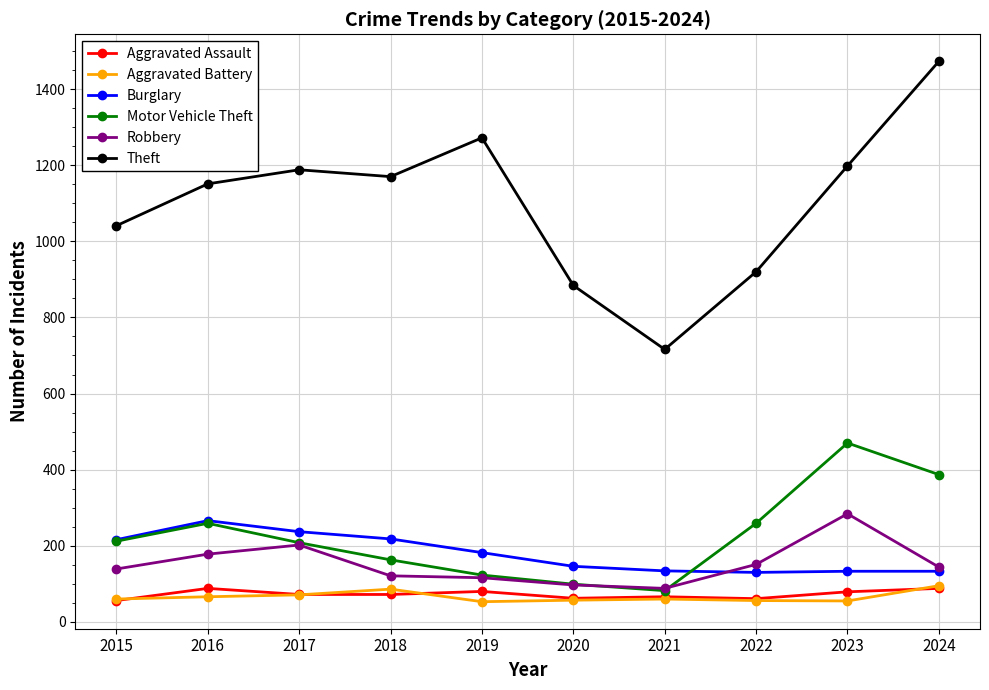

How many categories are shown in the chart?

10